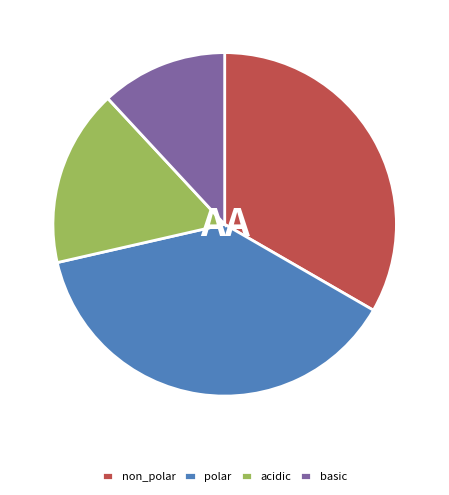

Approximately how many times larger is the value at polar compared to acidic?

2.3